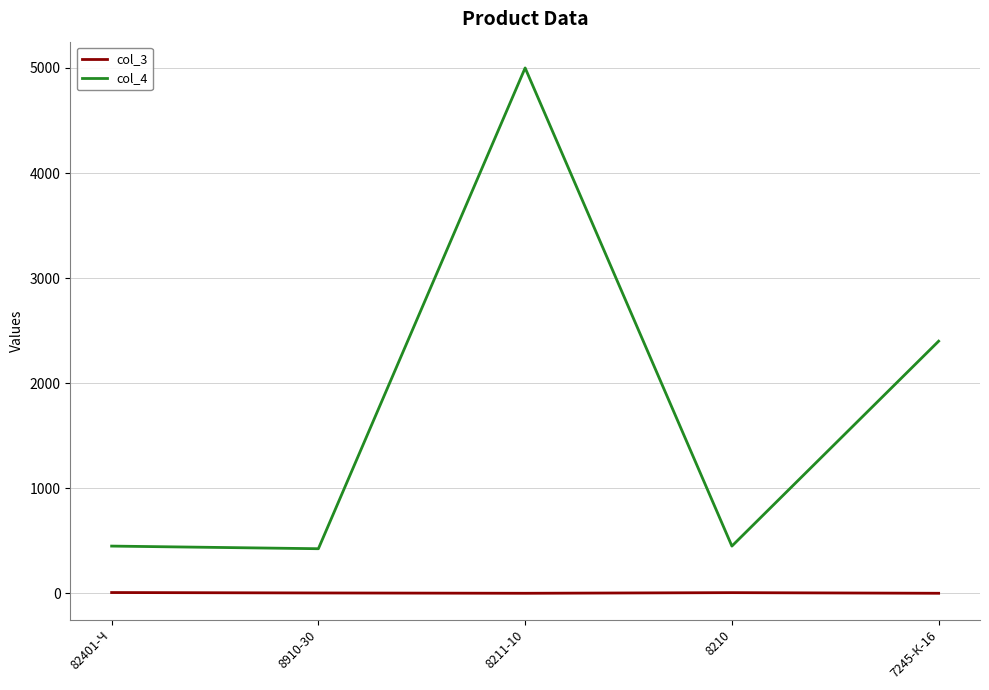

Is it true that col_4 equals 7840 at 8211-10?

False